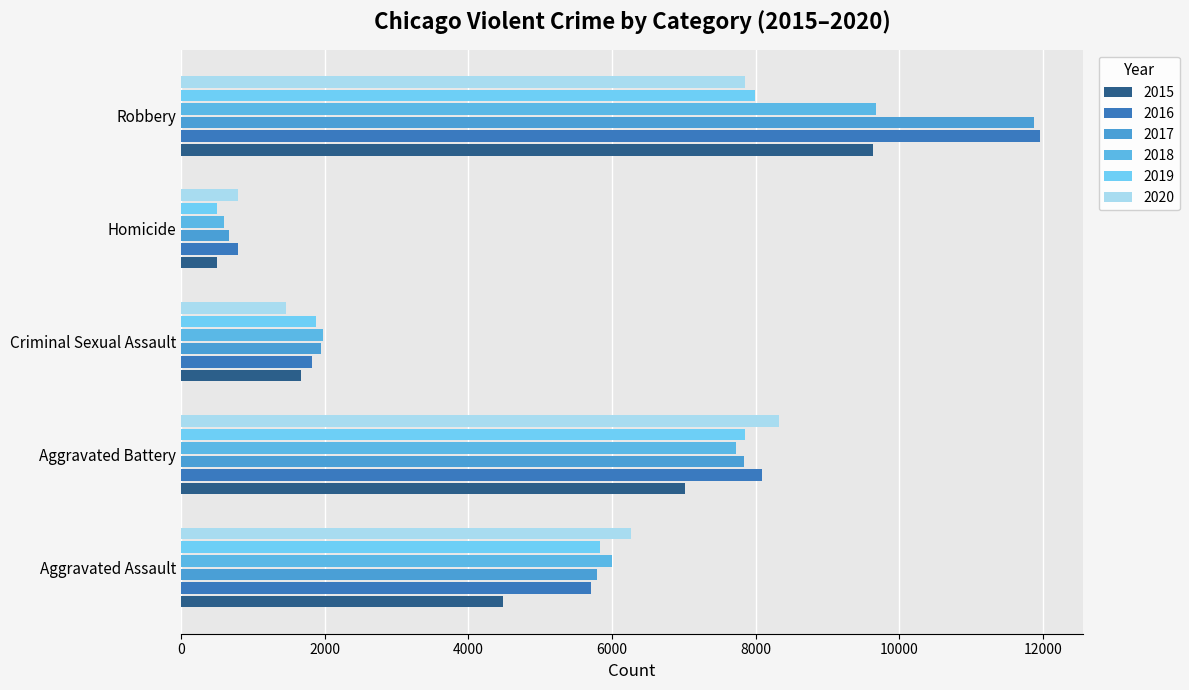

What is the label of the 4th bar from the left?

Homicide